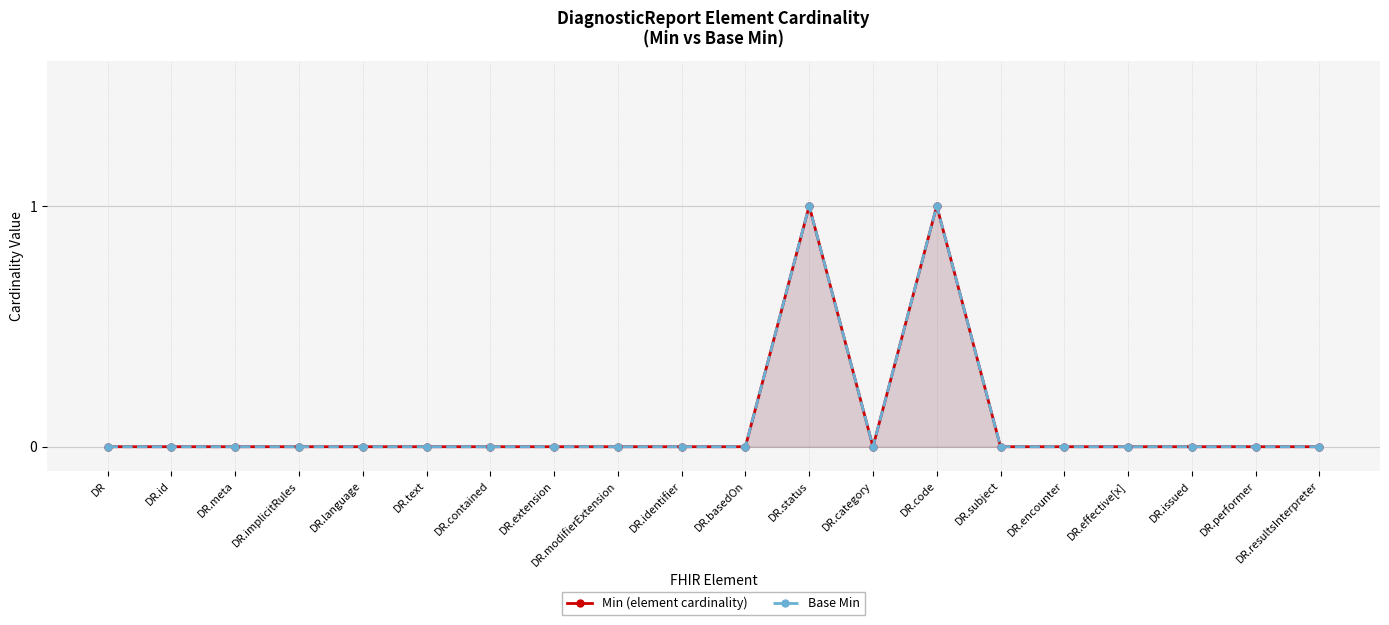

How many positive values does the Min (element cardinality) series have?

2